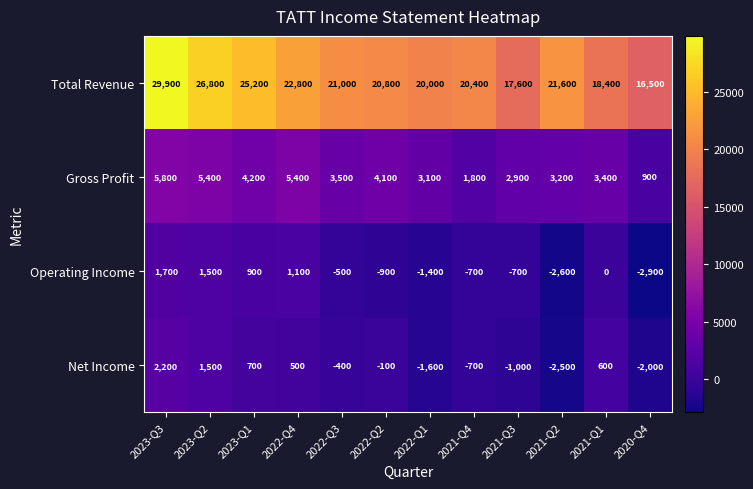

Rank the categories by Net Income value from lowest to highest.

2021-Q2, 2020-Q4, 2022-Q1, 2021-Q3, 2021-Q4, 2022-Q3, 2022-Q2, 2022-Q4, 2021-Q1, 2023-Q1, 2023-Q2, 2023-Q3